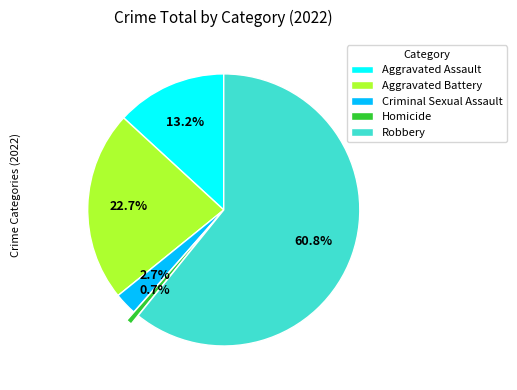

To the nearest percent, what is the difference between the largest and smallest slice percentages?

60%